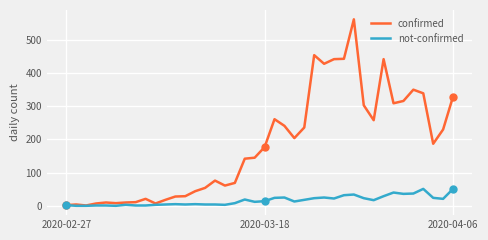

Which series has the widest spread of values?

confirmed